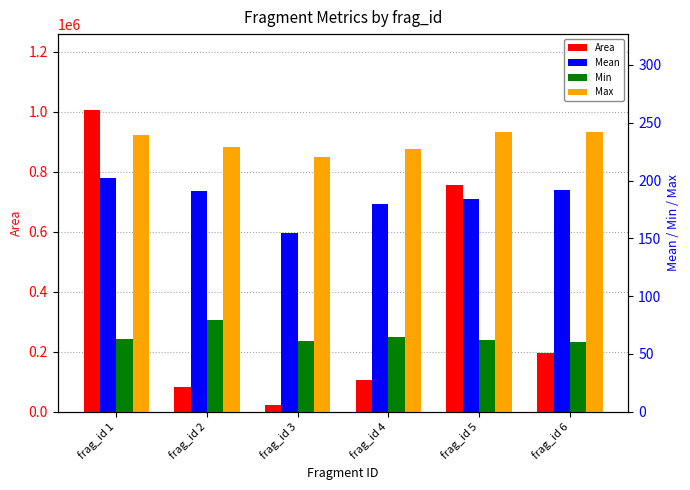

What is the sum of all Mean values?

1102.5